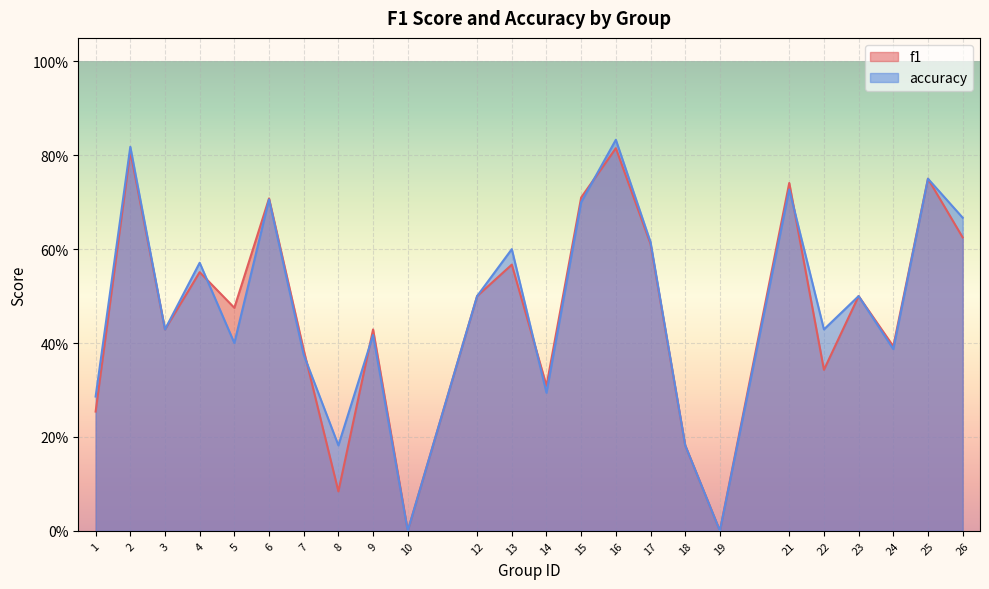

How many accuracy values are between 0 and 1?

24